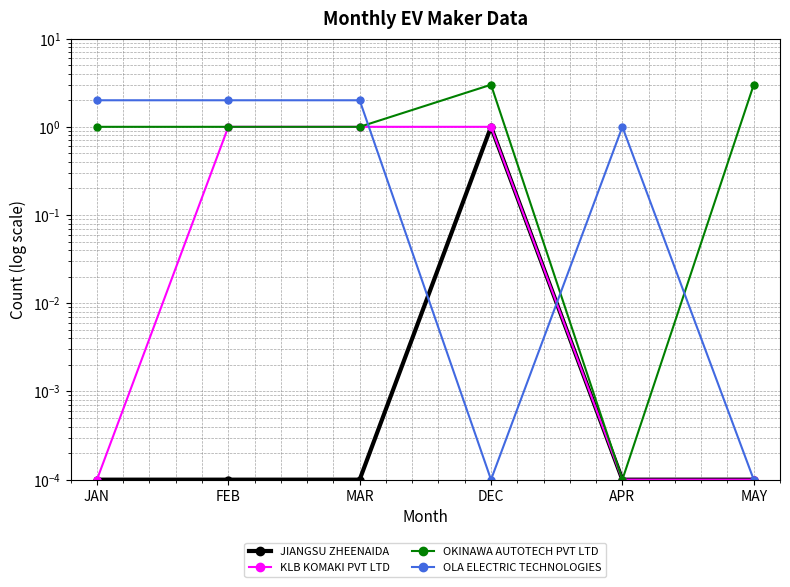

How many lines are shown in the chart?

4